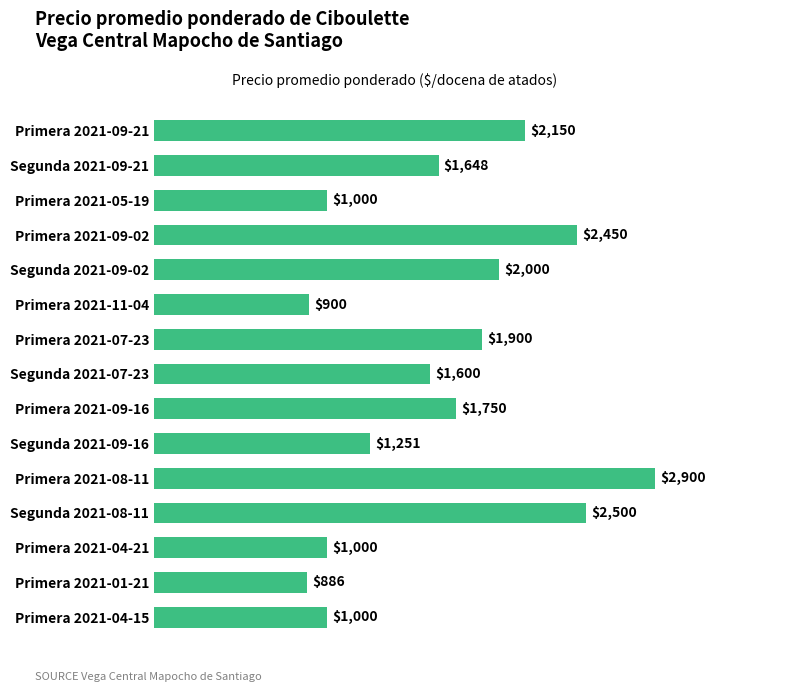

Are the bars horizontal?

Yes